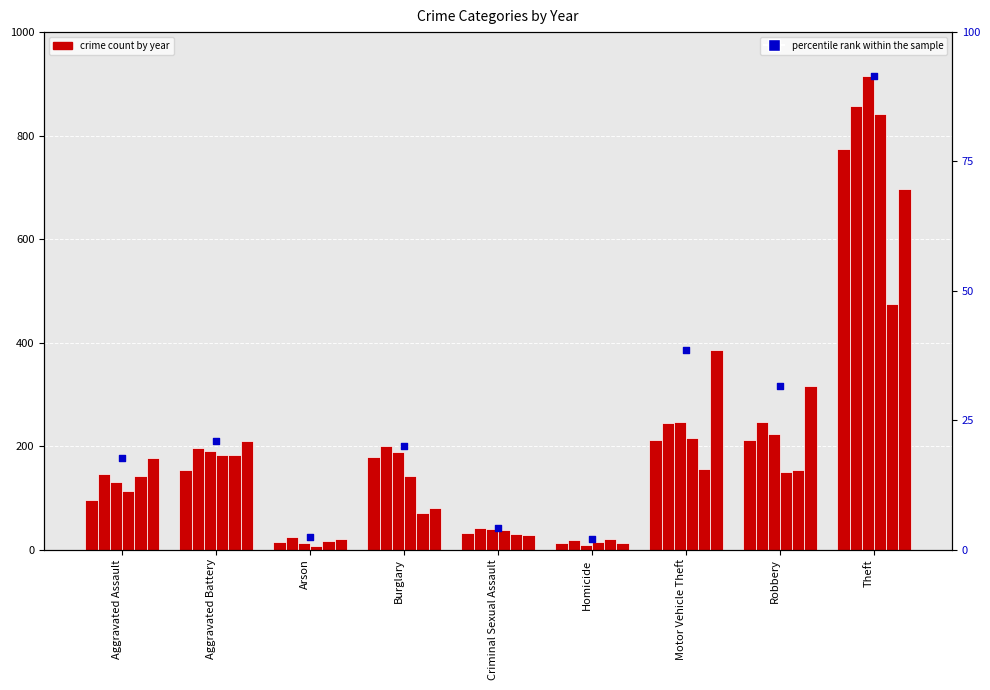

Which has a higher value, Criminal Sexual Assault or Burglary?

Burglary